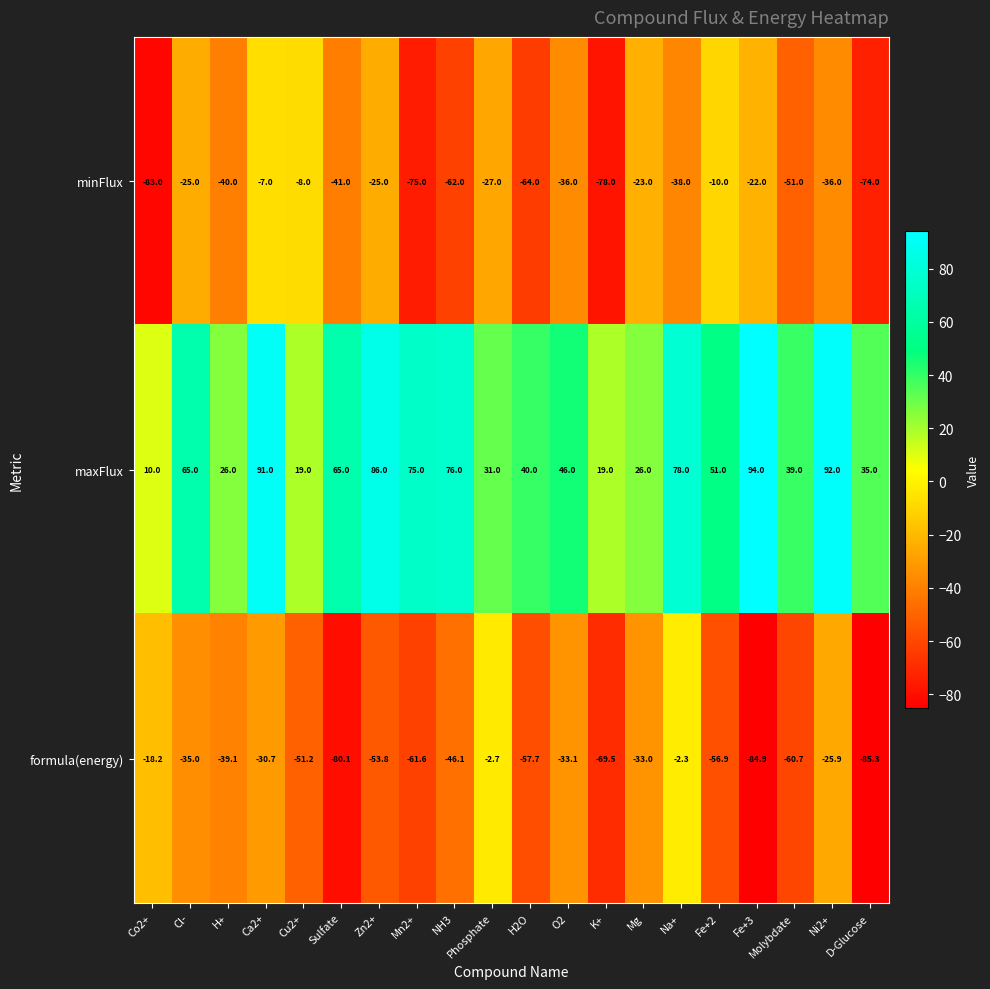

Which label corresponds to the smallest value in the chart?

D-Glucose